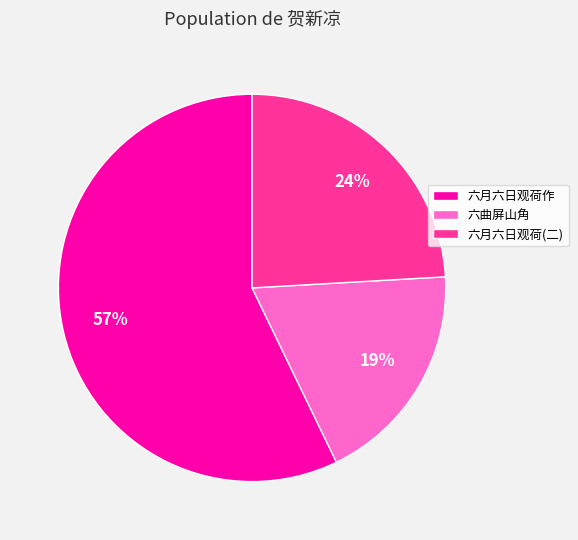

To the nearest percent, what is the difference between the 六月六日观荷(二) and 六曲屏山角 slice percentages?

5%